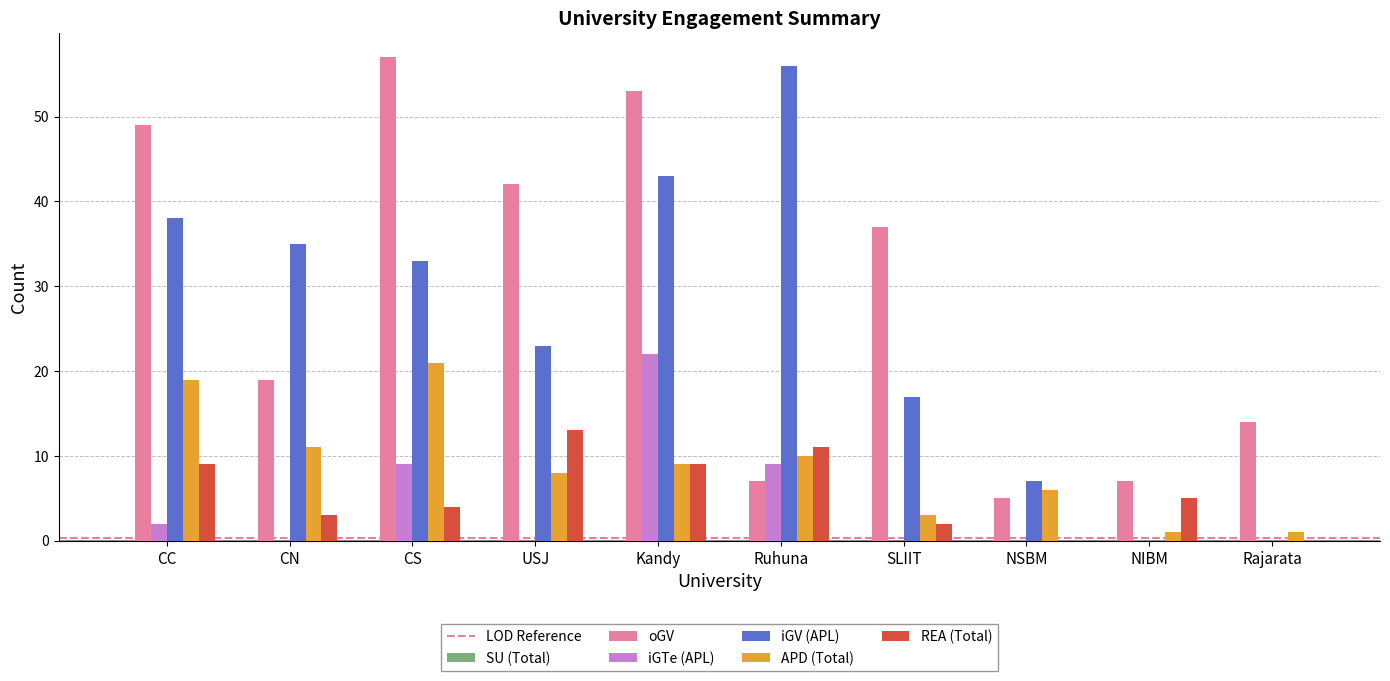

What value does the oGV series have at USJ?

42